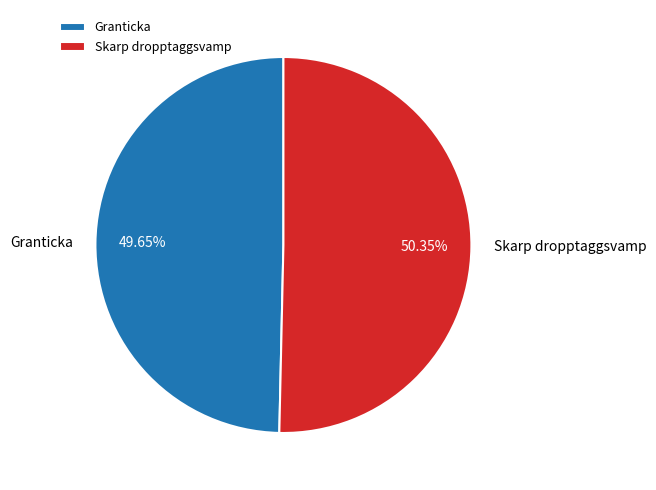

Is there a majority slice in this chart?

Yes